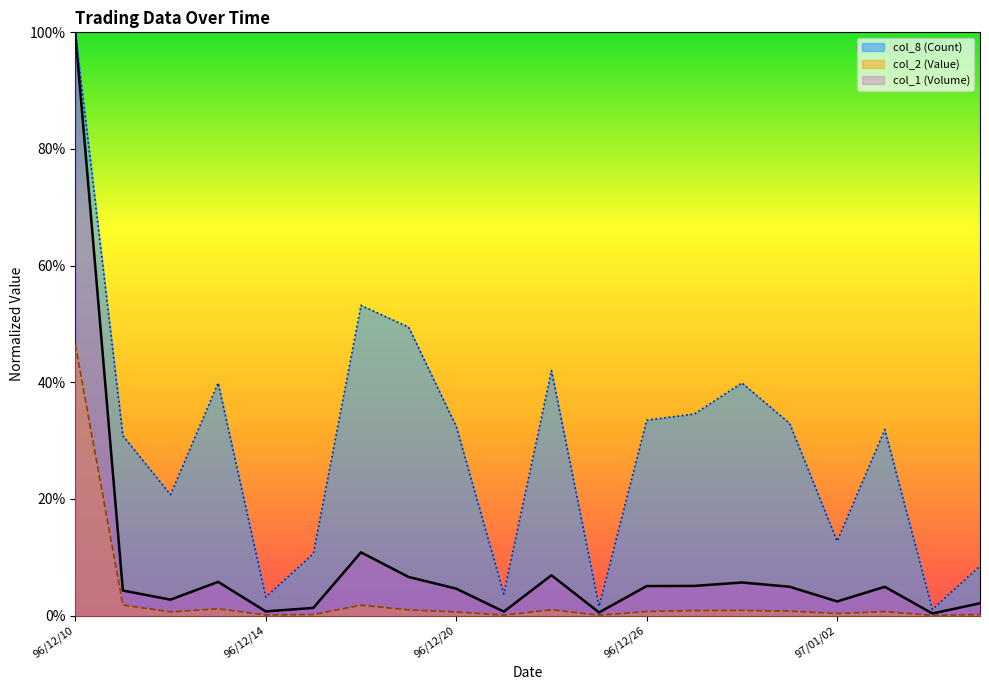

Is it true that col_2 (Value) equals 0.0 at 96/12/11?

False